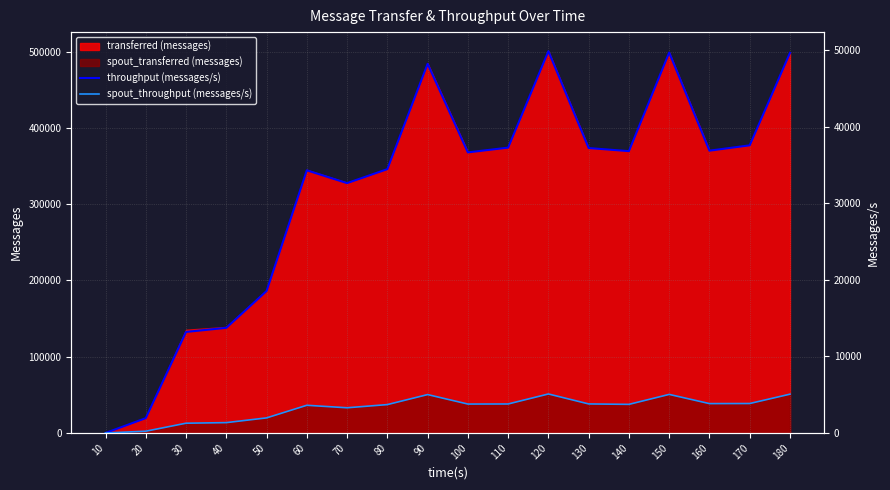

Rank the categories by spout_throughput (messages/s) value from highest to lowest.

120, 180, 150, 90, 170, 160, 130, 110, 100, 140, 80, 60, 70, 50, 40, 30, 20, 10